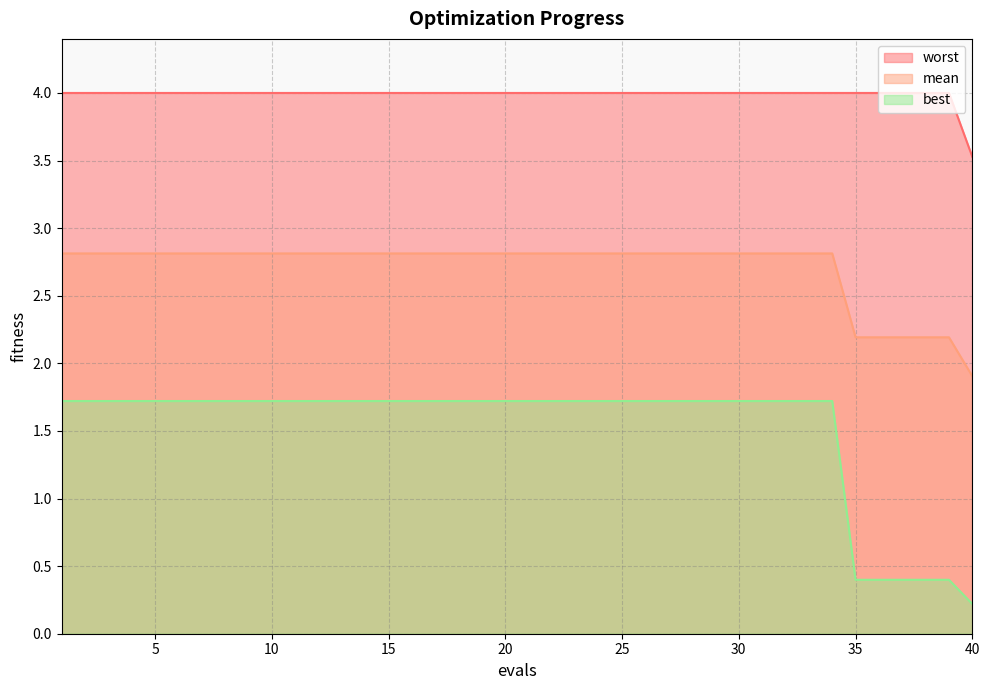

How many lines are shown in the chart?

3